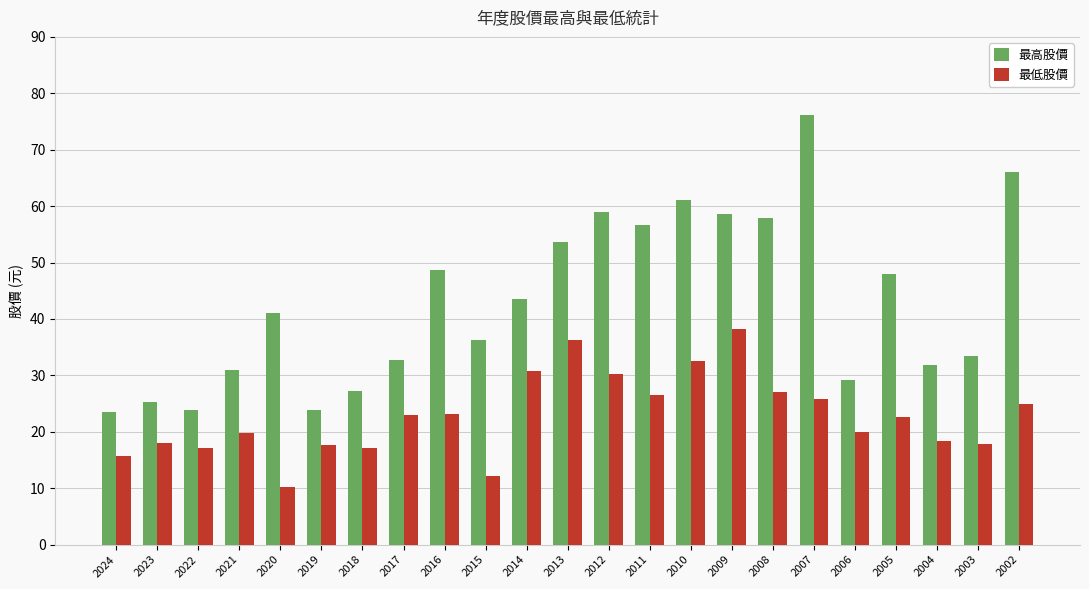

What is the approximate value of 最高股價 at 2014?

43.5